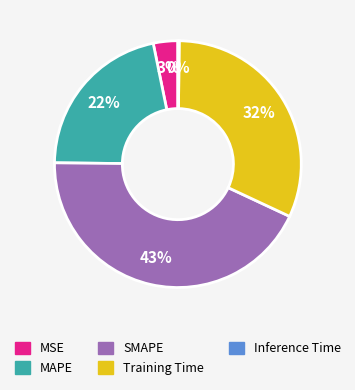

Is there any slice that represents more than half of the pie?

No